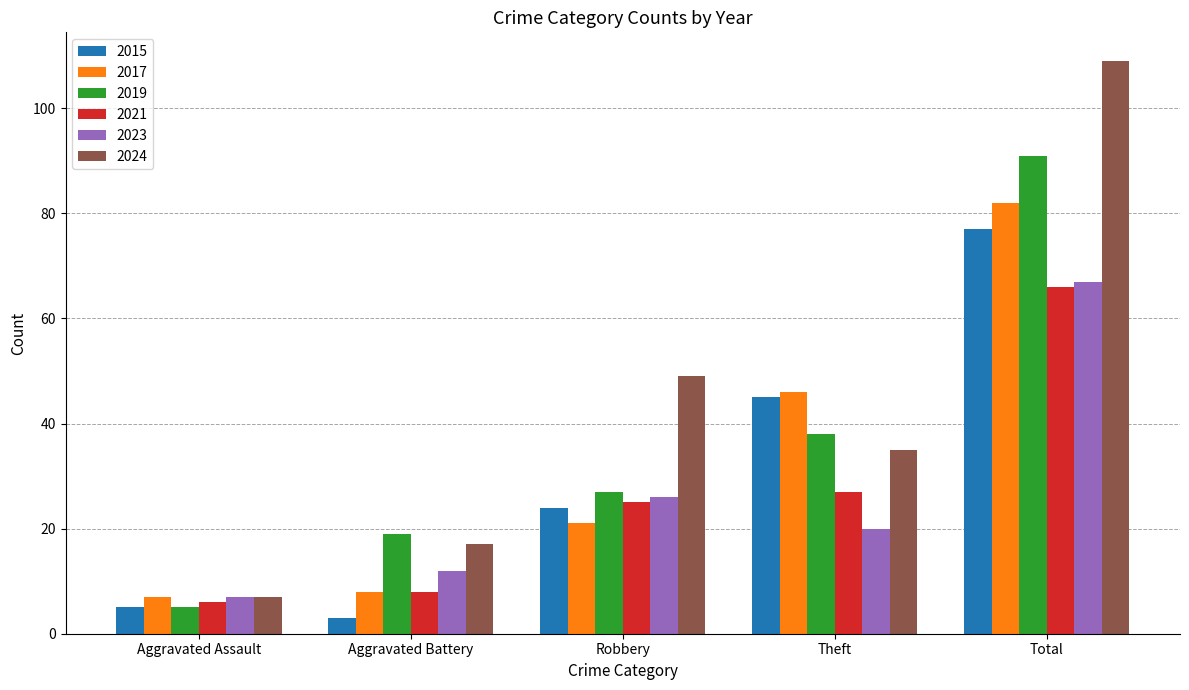

List the series in order of their peak value, highest first.

2024, 2019, 2017, 2015, 2023, 2021